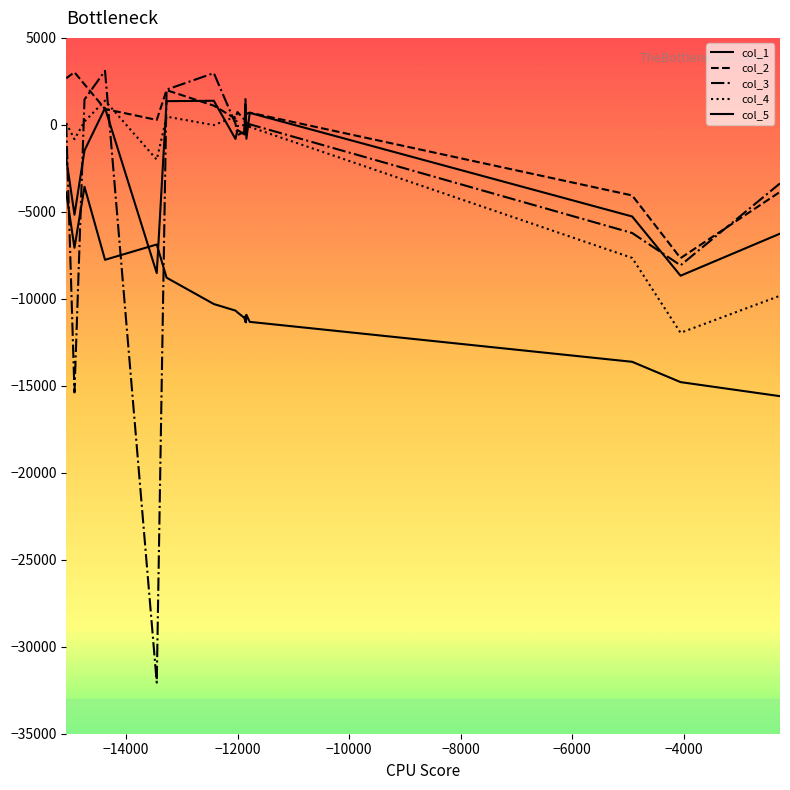

How many data points does each series have?

40